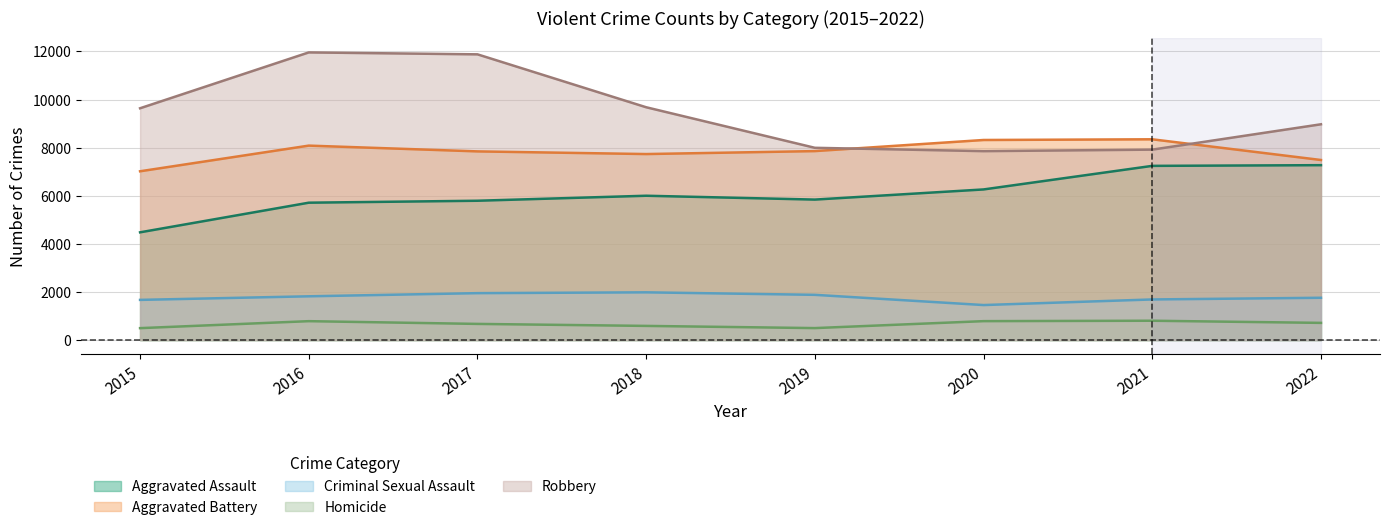

Between 2016 and 2022, which series saw the biggest shift?

Robbery